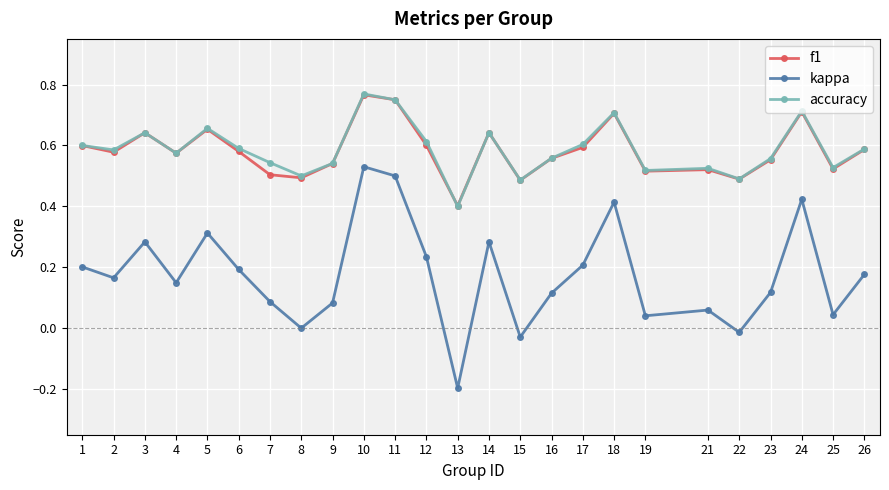

Where is the first local maximum for accuracy?

3